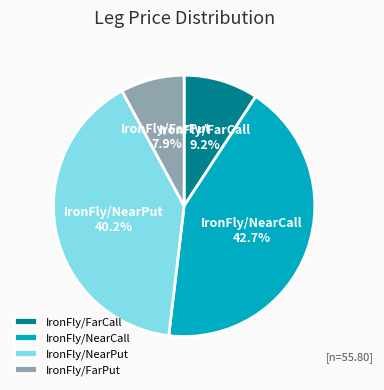

Between IronFly/FarCall and IronFly/NearCall, which is larger?

IronFly/NearCall